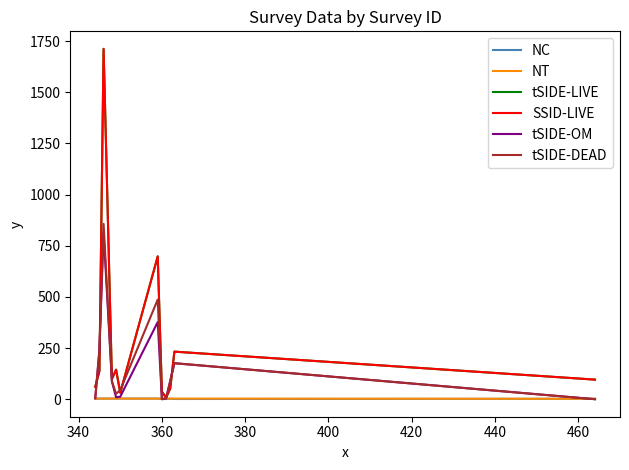

Is this an area chart (filled region under the line)?

No